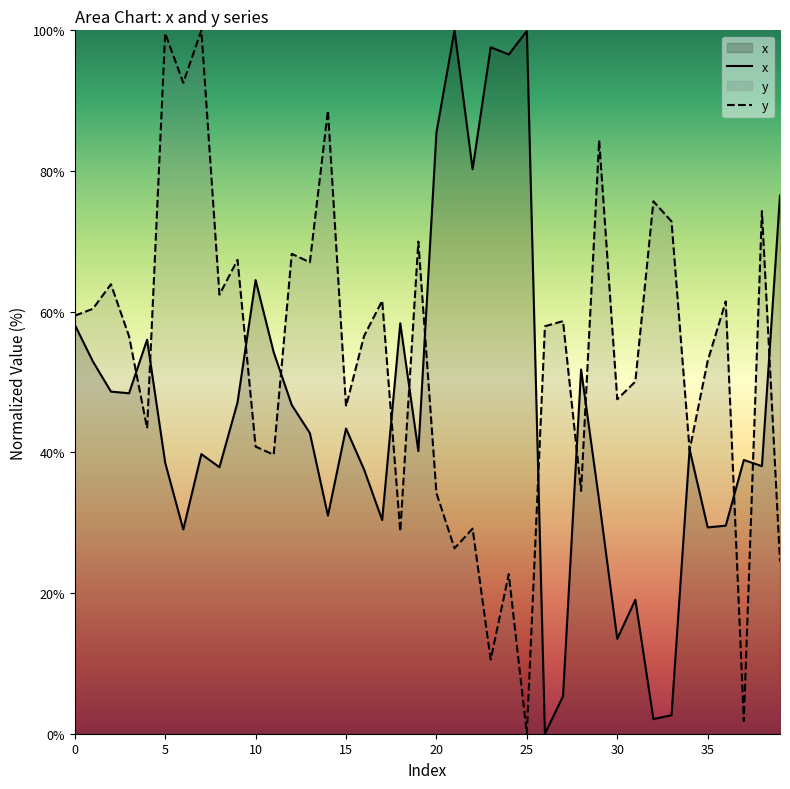

What are all the series names shown in the legend?

x, y